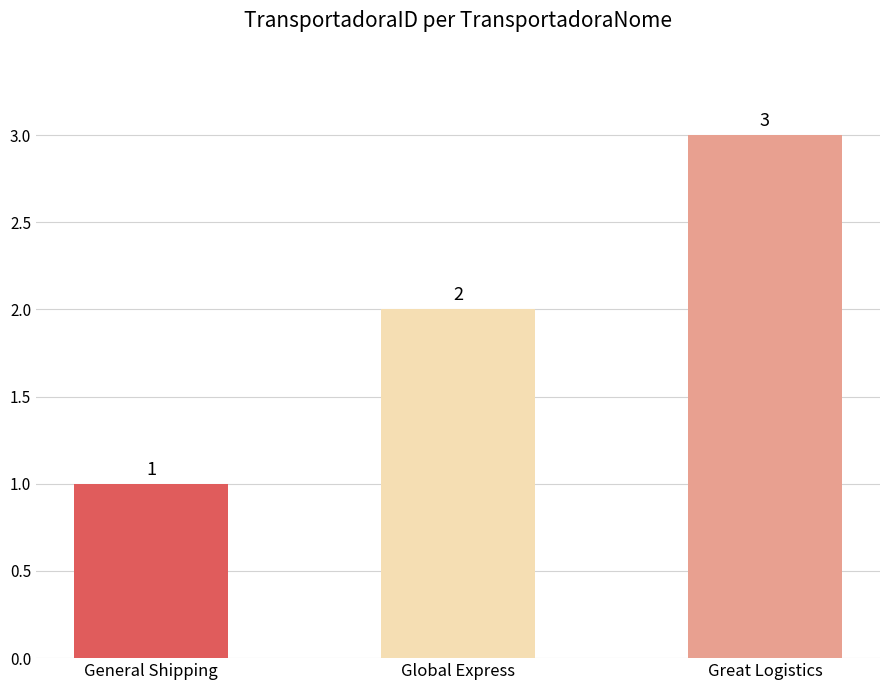

List the labels in order of value, smallest first.

General Shipping, Global Express, Great Logistics